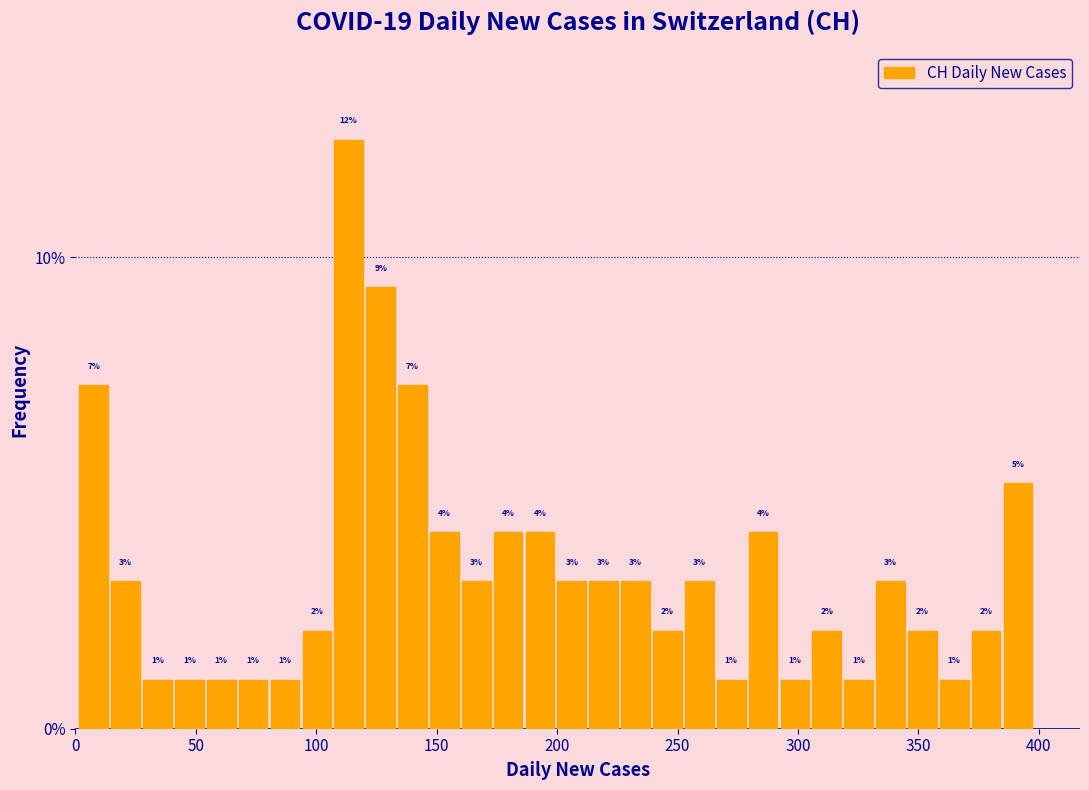

Around what value on the x-axis is the tallest bar? Give the approximate position of its centre, as read against the axis.

115